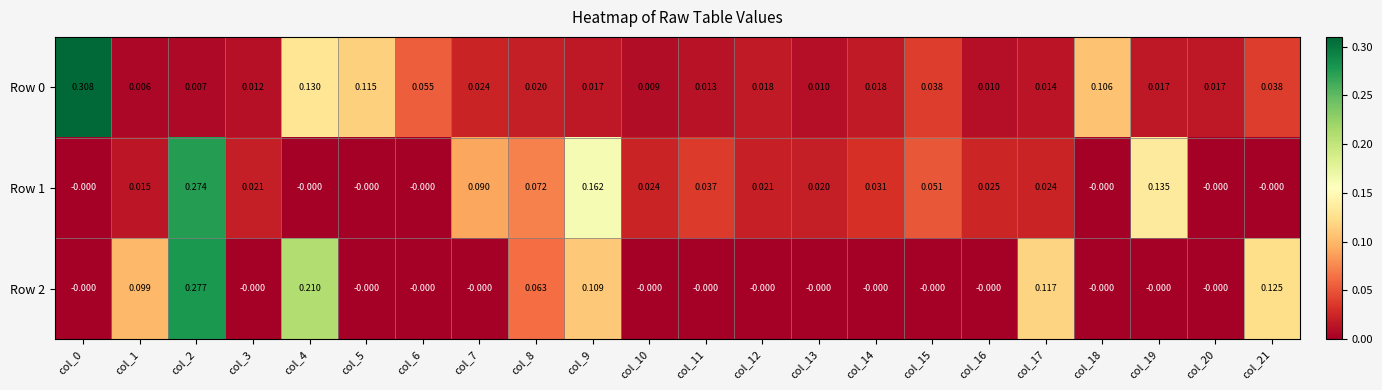

Is the value of Row 0 at col_4 greater than the value of Row 2 at col_2?

No